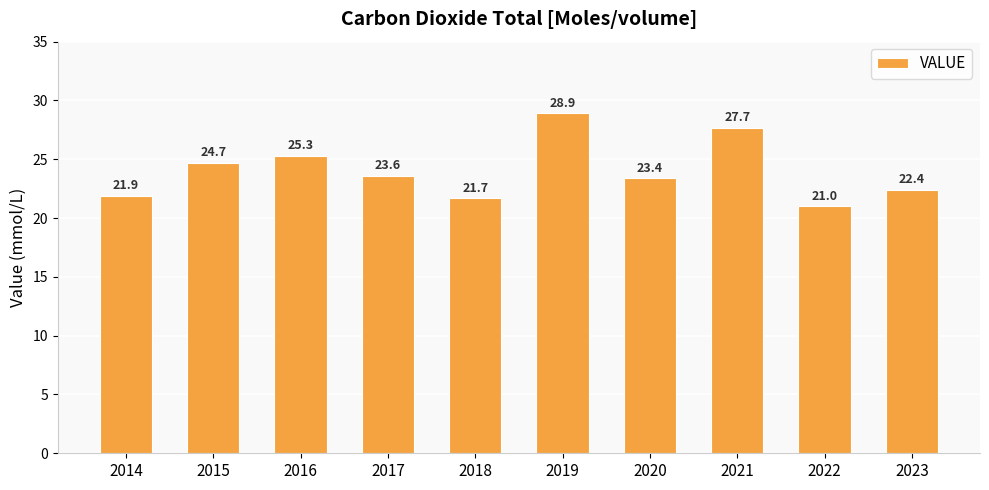

What is the value of the 2nd bar from the left?

24.7